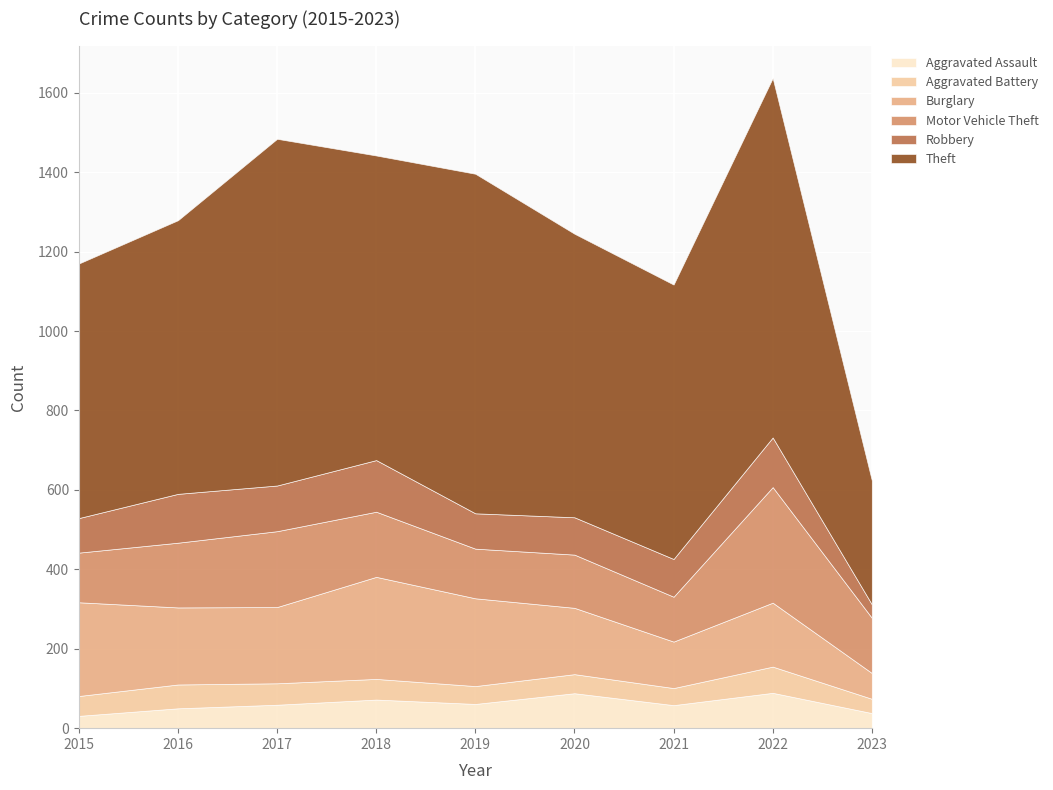

The Robbery series shows 115 at 2017. True or false?

True